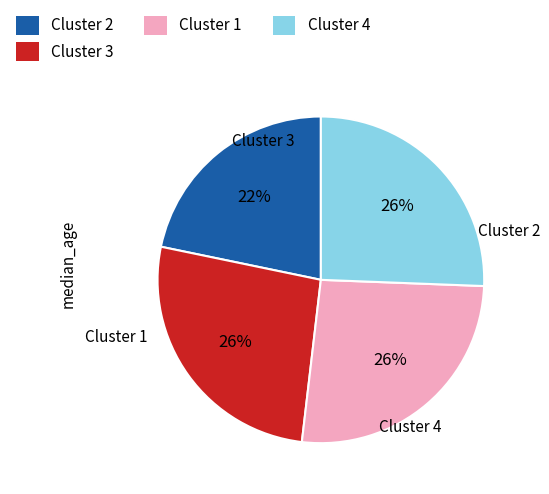

Does any single category account for the majority?

No